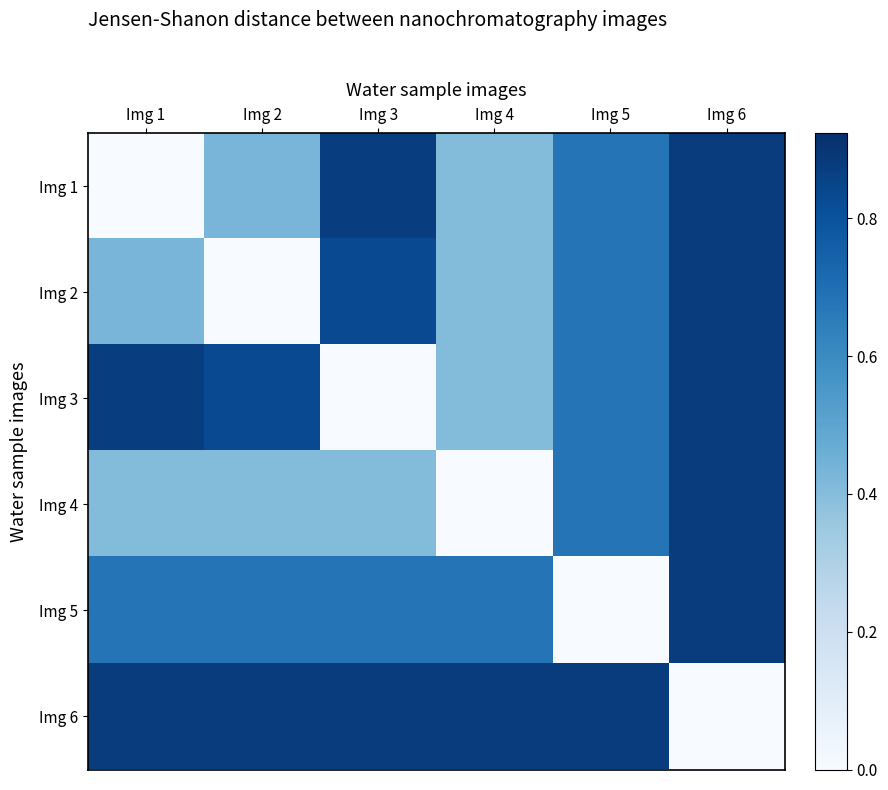

Reading right to left, transcribe all the data shown in this chart.

Img 1: Img 6=0.9	Img 5=0.7	Img 4=0.4	Img 3=0.9	Img 2=0.4	Img 1=0.0
Img 2: Img 6=0.9	Img 5=0.7	Img 4=0.4	Img 3=0.8	Img 2=0.0	Img 1=0.4
Img 3: Img 6=0.9	Img 5=0.7	Img 4=0.4	Img 3=0.0	Img 2=0.8	Img 1=0.9
Img 4: Img 6=0.9	Img 5=0.7	Img 4=0.0	Img 3=0.4	Img 2=0.4	Img 1=0.4
Img 5: Img 6=0.9	Img 5=0.0	Img 4=0.7	Img 3=0.7	Img 2=0.7	Img 1=0.7
Img 6: Img 6=0.0	Img 5=0.9	Img 4=0.9	Img 3=0.9	Img 2=0.9	Img 1=0.9